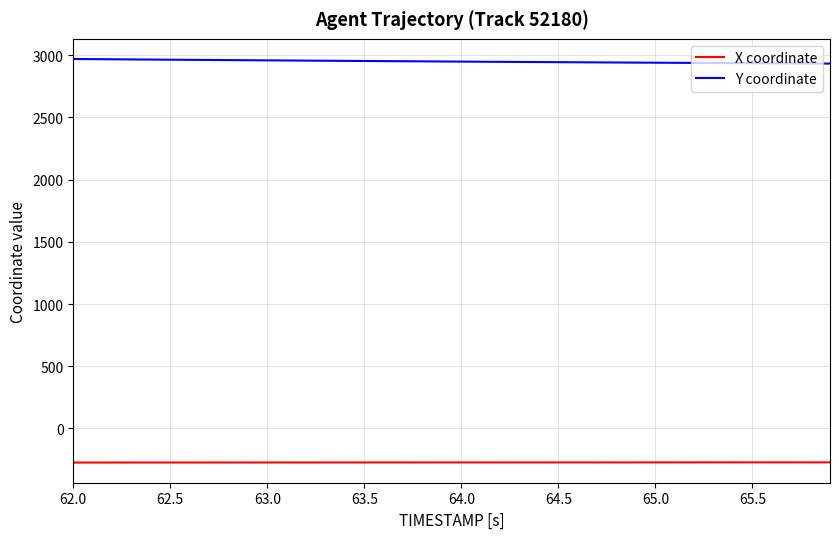

Rank the series by their average value, from highest to lowest.

Y coordinate, X coordinate